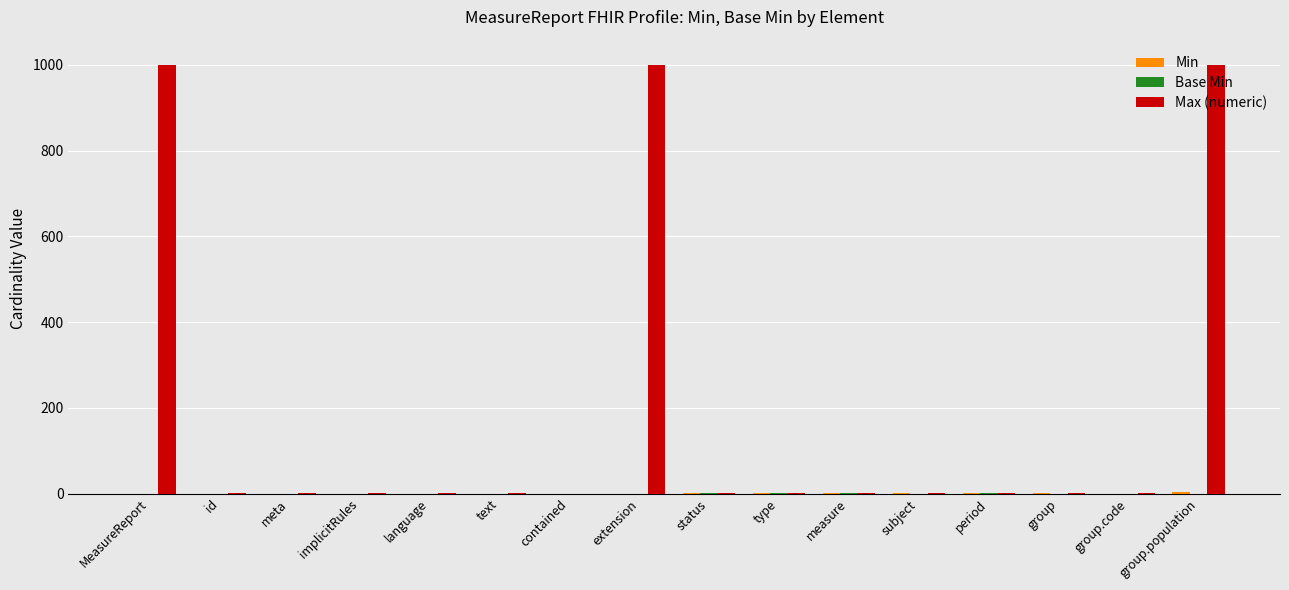

Which series changed the most between type and group.population?

Max (numeric)